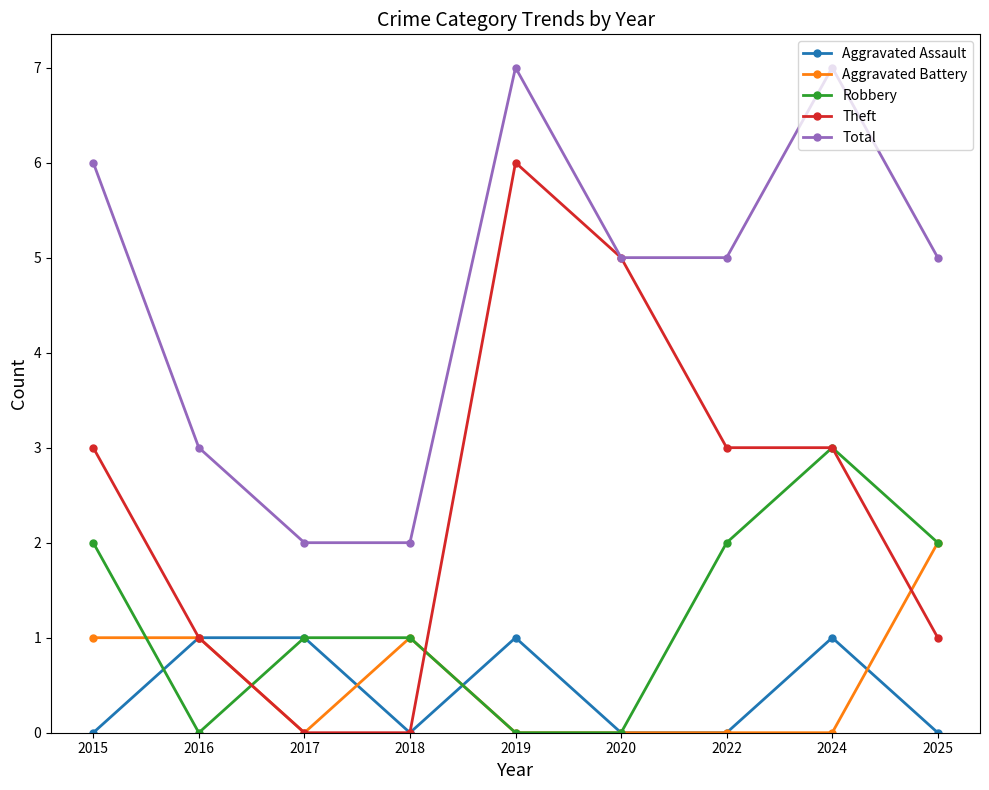

How many categories are shown in the chart?

9